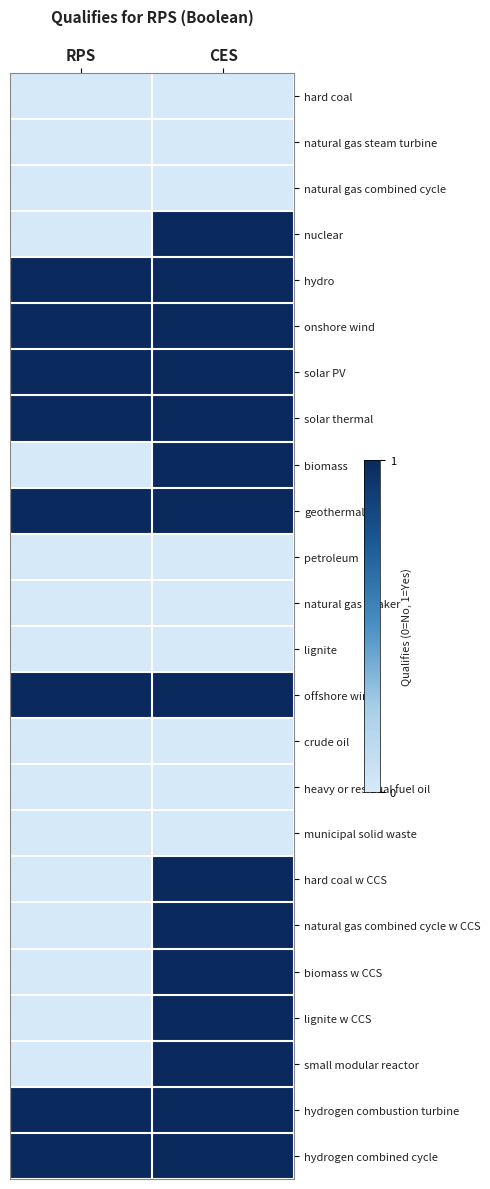

Reading left to right, extract all data points from this chart.

hard coal: RPS=0	CES=0
natural gas steam turbine: RPS=0	CES=0
natural gas combined cycle: RPS=0	CES=0
nuclear: RPS=0	CES=1
hydro: RPS=1	CES=1
onshore wind: RPS=1	CES=1
solar PV: RPS=1	CES=1
solar thermal: RPS=1	CES=1
biomass: RPS=0	CES=1
geothermal: RPS=1	CES=1
petroleum: RPS=0	CES=0
natural gas peaker: RPS=0	CES=0
lignite: RPS=0	CES=0
offshore wind: RPS=1	CES=1
crude oil: RPS=0	CES=0
heavy or residual fuel oil: RPS=0	CES=0
municipal solid waste: RPS=0	CES=0
hard coal w CCS: RPS=0	CES=1
natural gas combined cycle w CCS: RPS=0	CES=1
biomass w CCS: RPS=0	CES=1
lignite w CCS: RPS=0	CES=1
small modular reactor: RPS=0	CES=1
hydrogen combustion turbine: RPS=1	CES=1
hydrogen combined cycle: RPS=1	CES=1